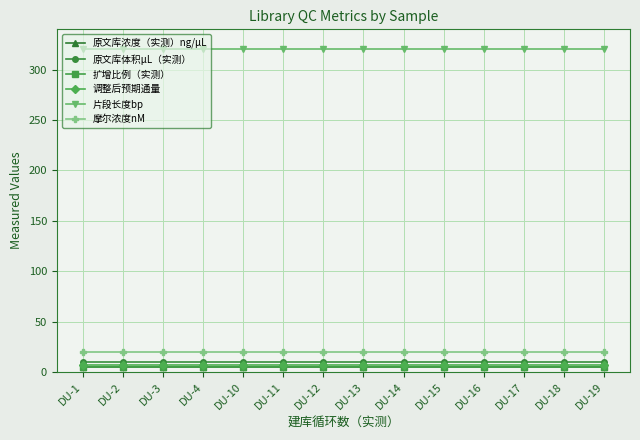

At which category does the chart reach its peak across all series?

DU-1